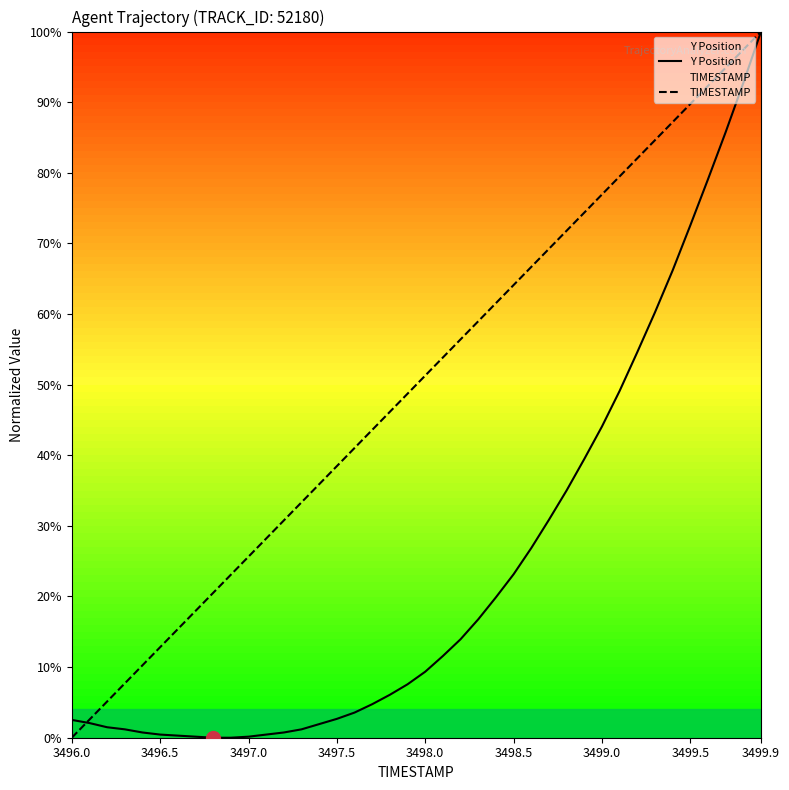

True or false: Y Position and TIMESTAMP cross at least once.

True